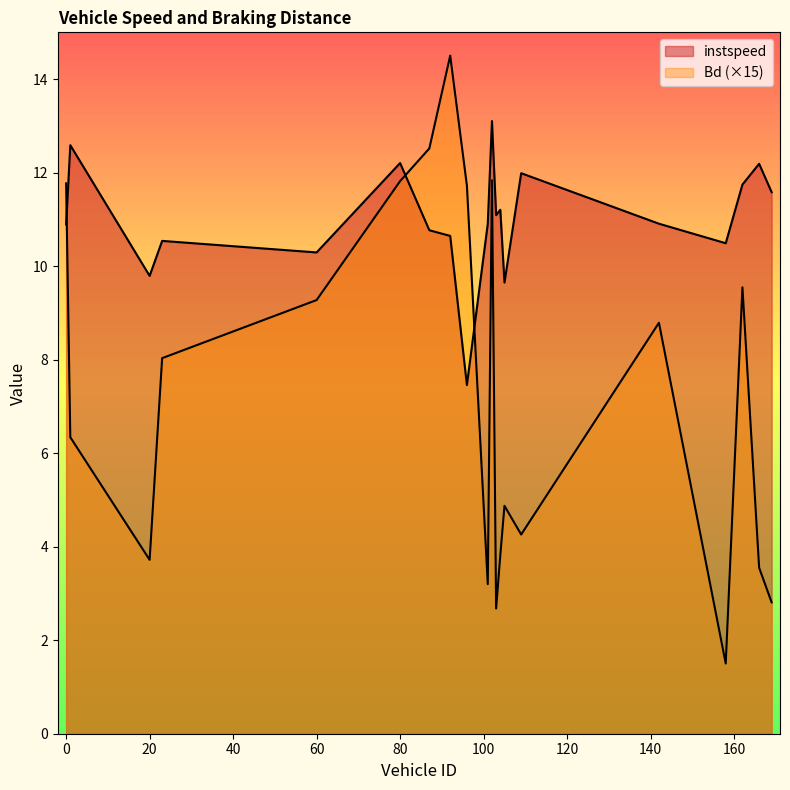

Which series has the widest spread of values?

Bd